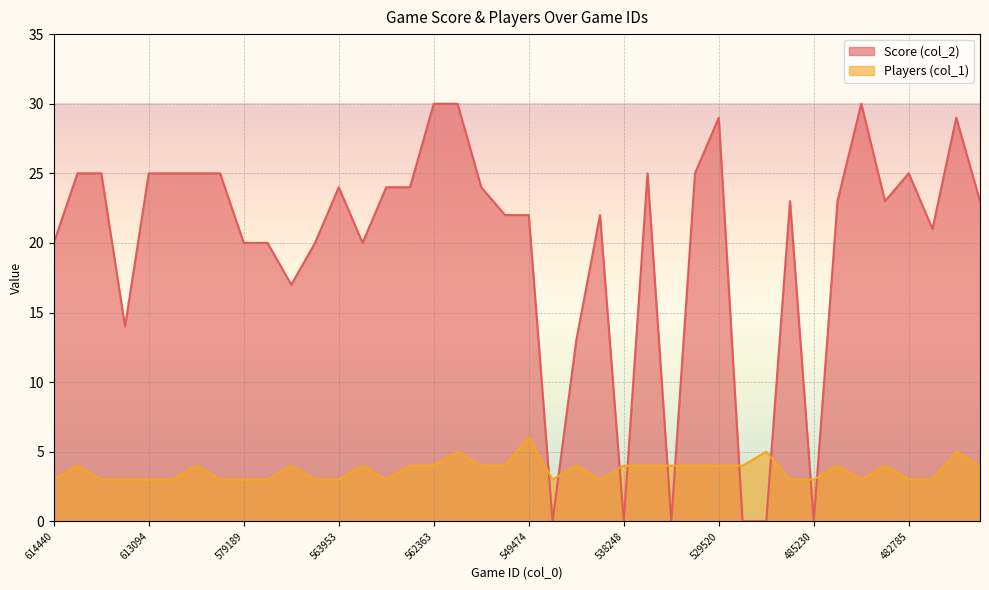

What is the value of the Players (col_1) point at the 4th from the left?

3